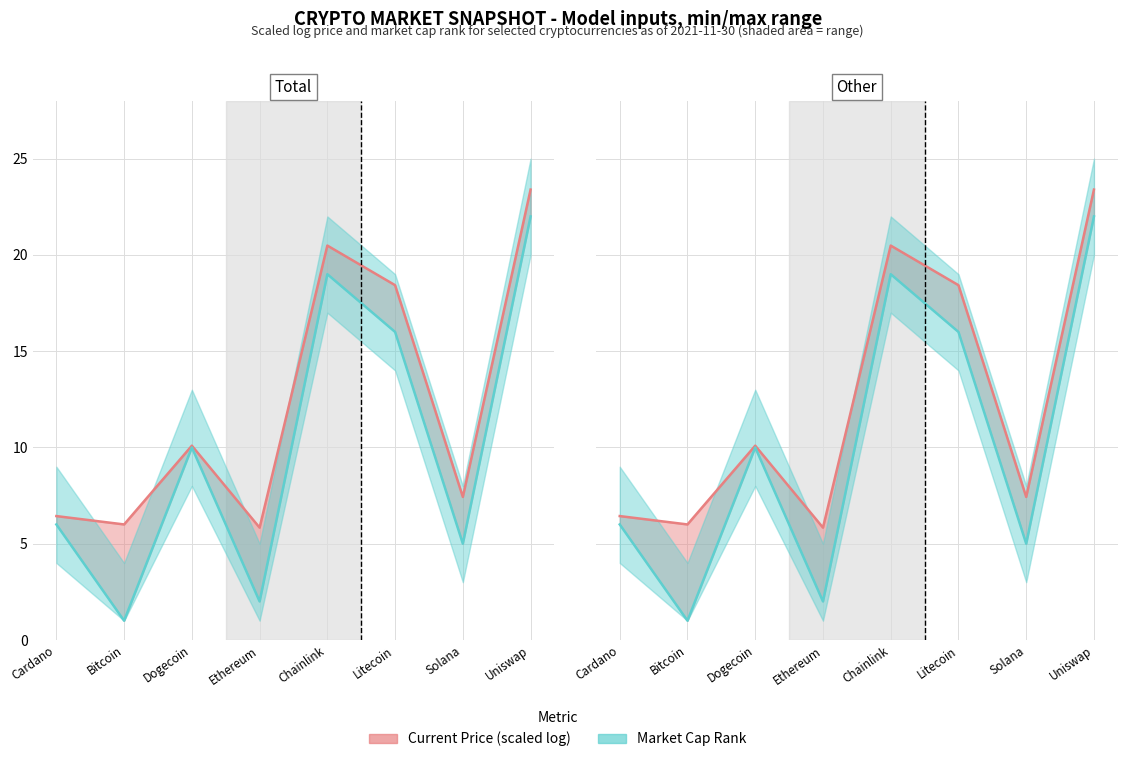

What position from the right is Dogecoin?

6